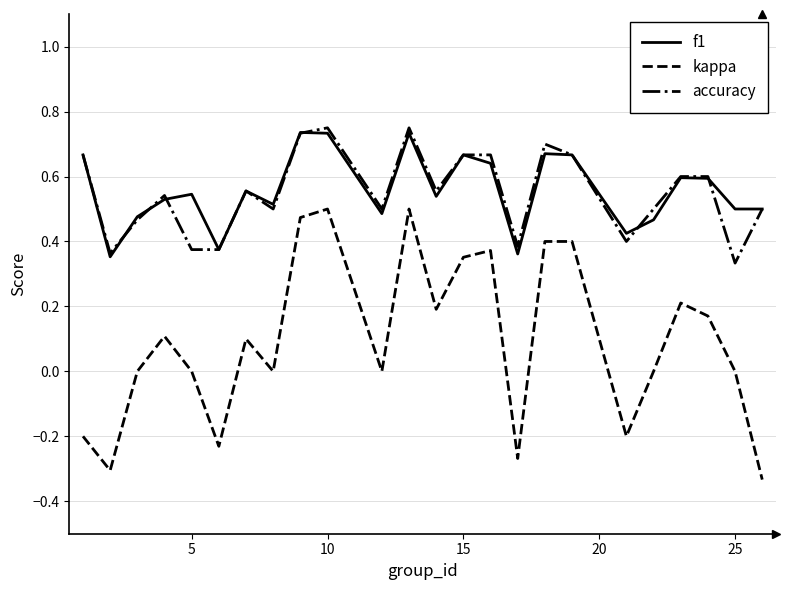

True or false: kappa and accuracy intersect in this chart.

False